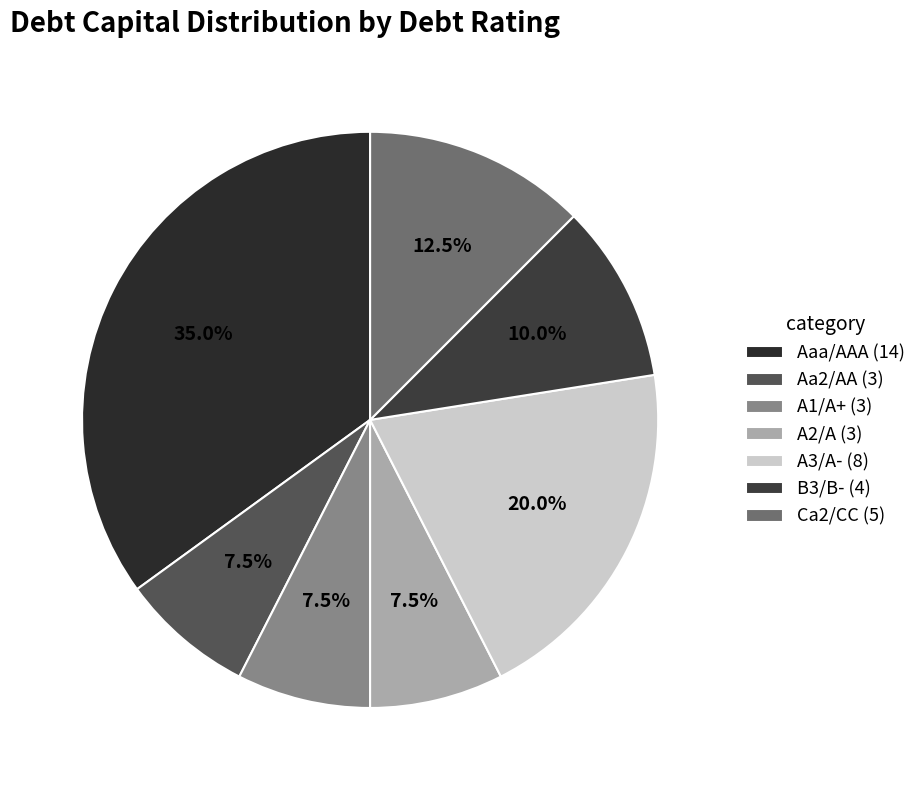

How much of the chart is everything except A2/A?

92.5%